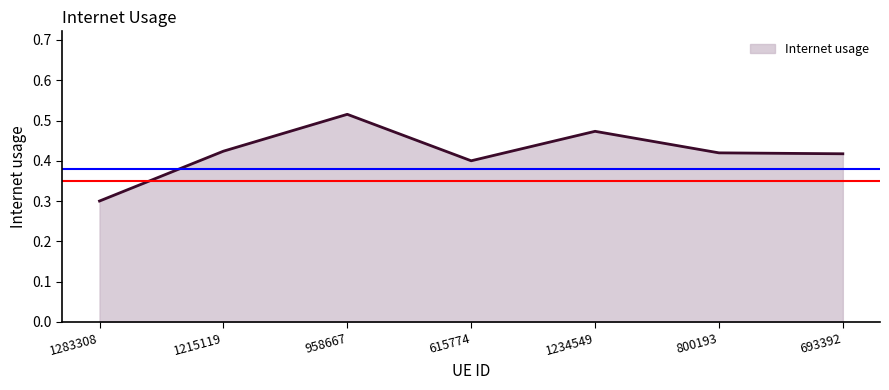

How many values are between 0 and 1?

7